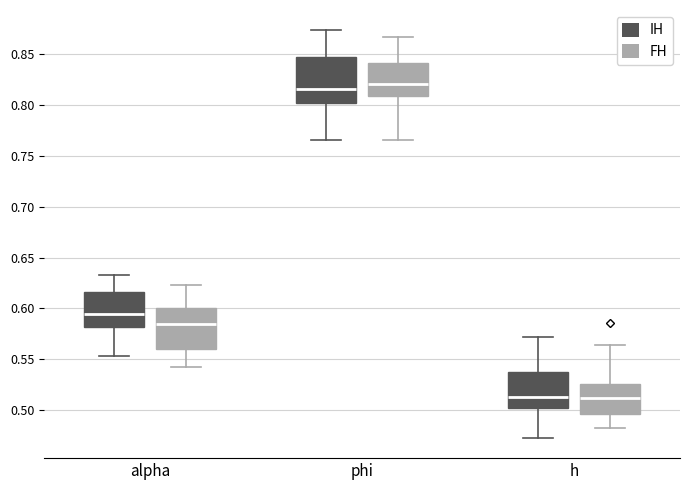

Comparing the boxes themselves (not the whiskers), which one is the tallest?

phi (IH)